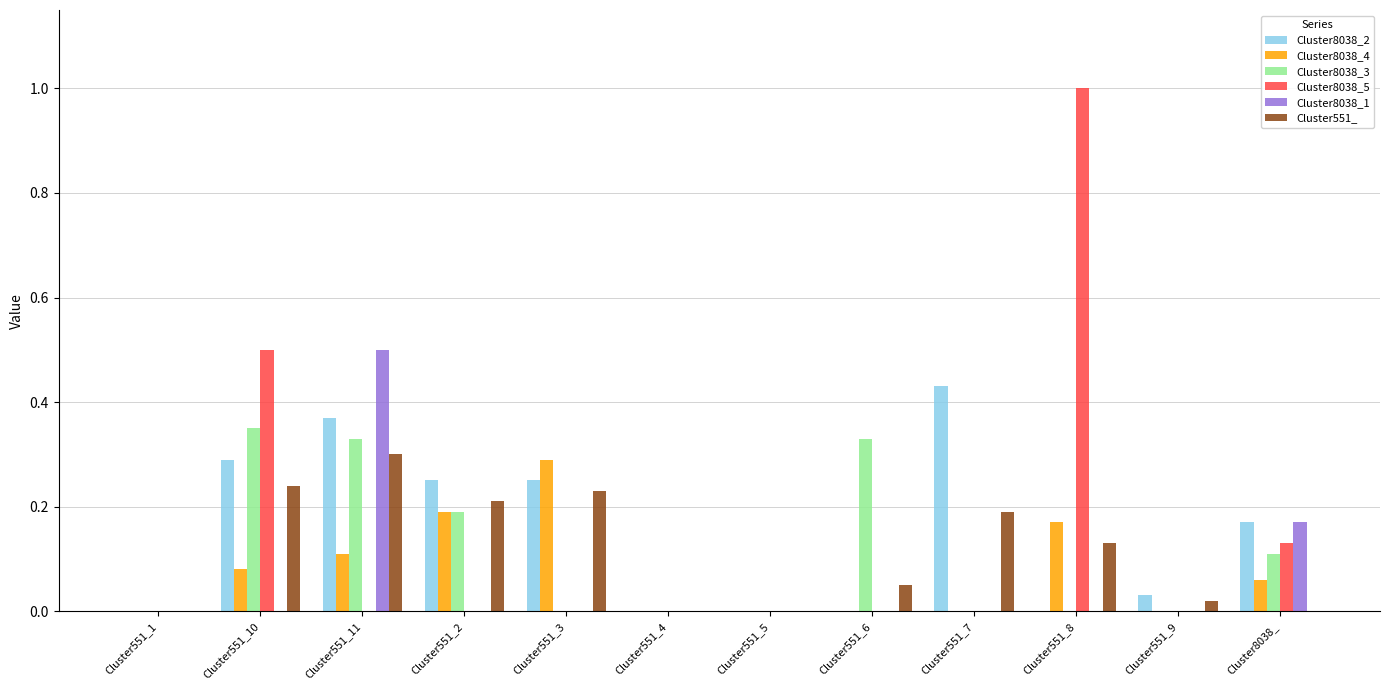

Which series has the largest range (max minus min)?

Cluster8038_5